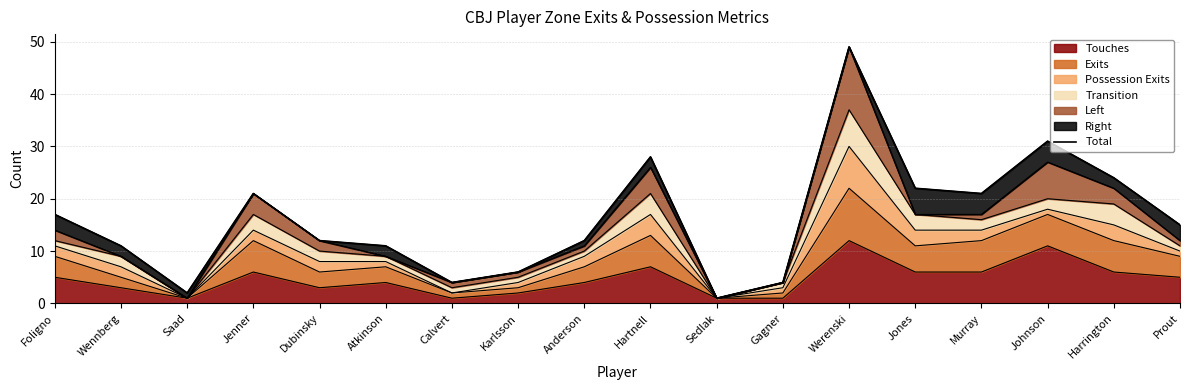

Approximately how many times larger is the value at Foligno compared to Harrington?

0.7